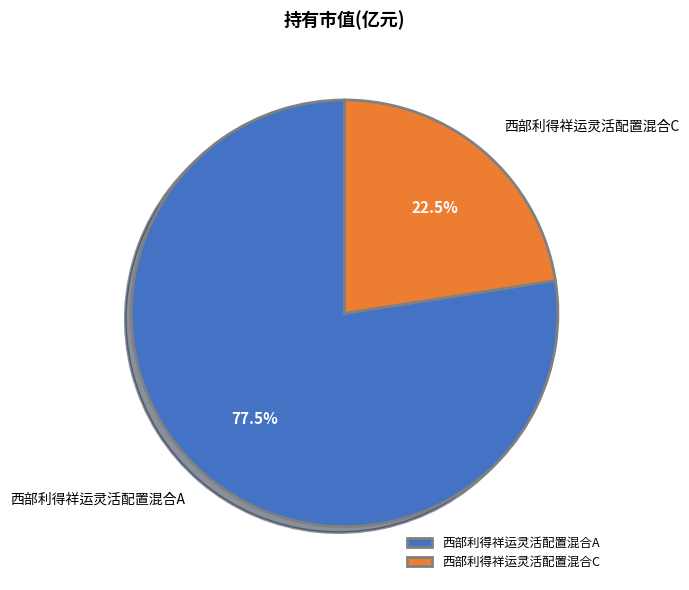

Which has a higher value, 西部利得祥运灵活配置混合A or 西部利得祥运灵活配置混合C?

西部利得祥运灵活配置混合A